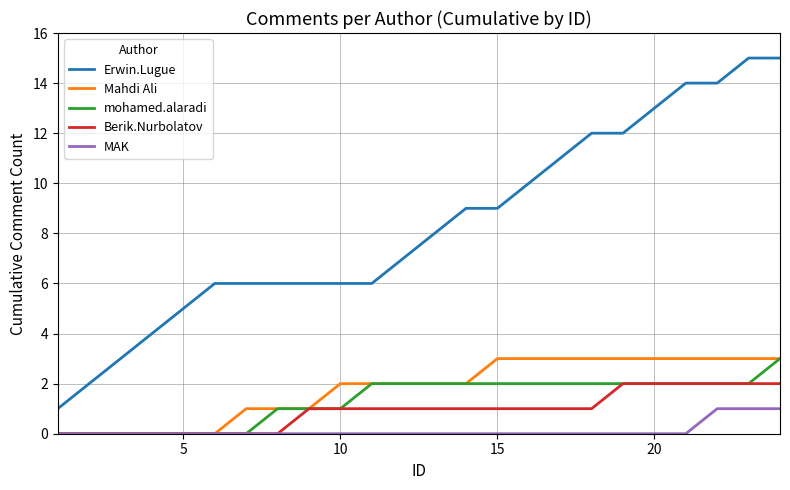

Which series has the largest total across all categories?

Erwin.Lugue